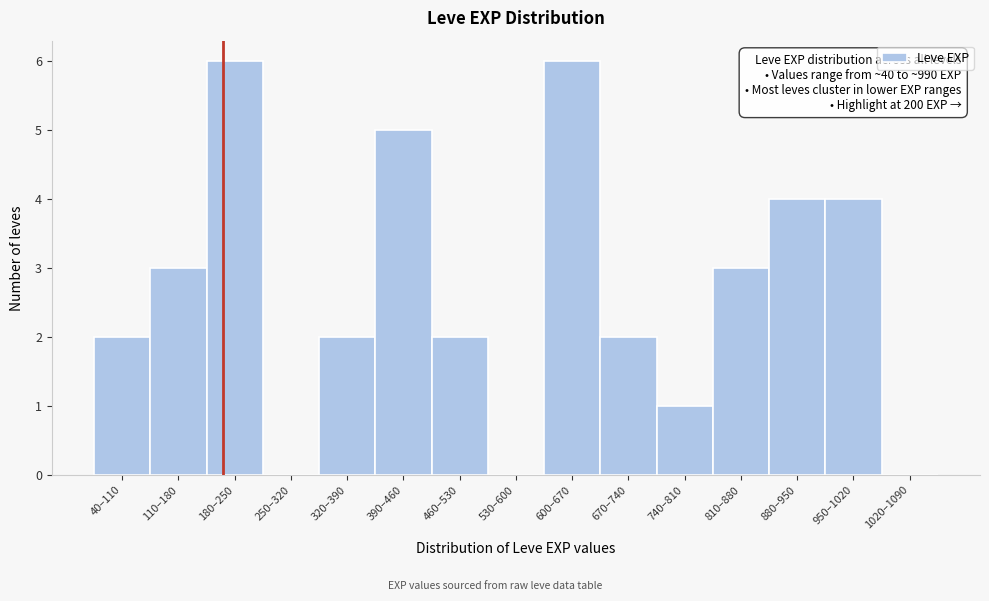

Reading left to right, what are all the values shown in this chart?

40–110=2	110–180=3	180–250=6	250–320=0	320–390=2	390–460=5	460–530=2	530–600=0	600–670=6	670–740=2	740–810=1	810–880=3	880–950=4	950–1020=4	1020–1090=0